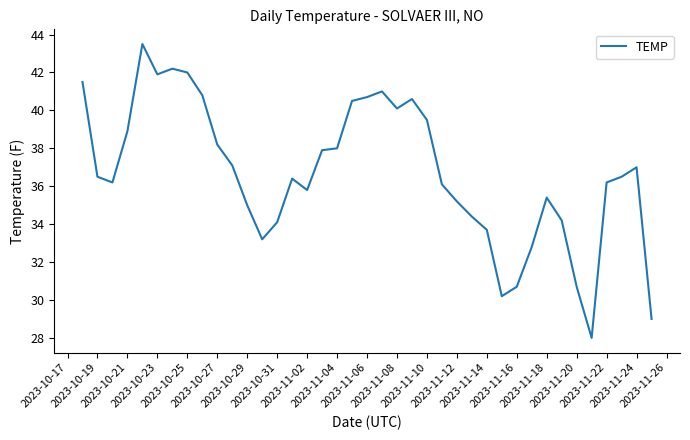

What is the greatest value displayed?

43.5